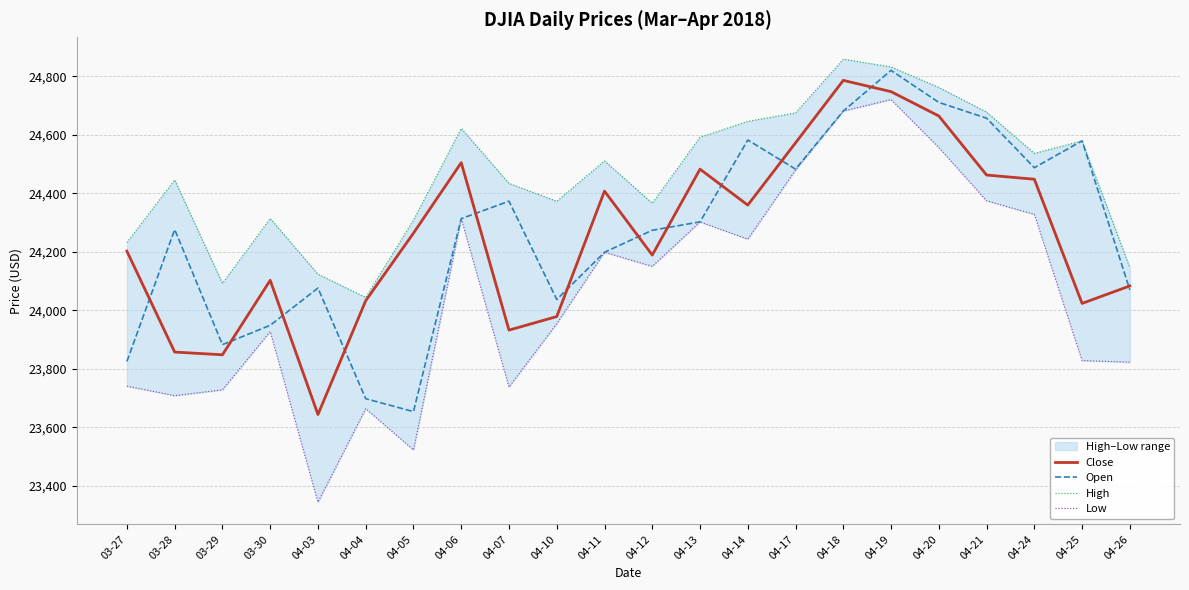

Where is the first local maximum for Low?

03-30